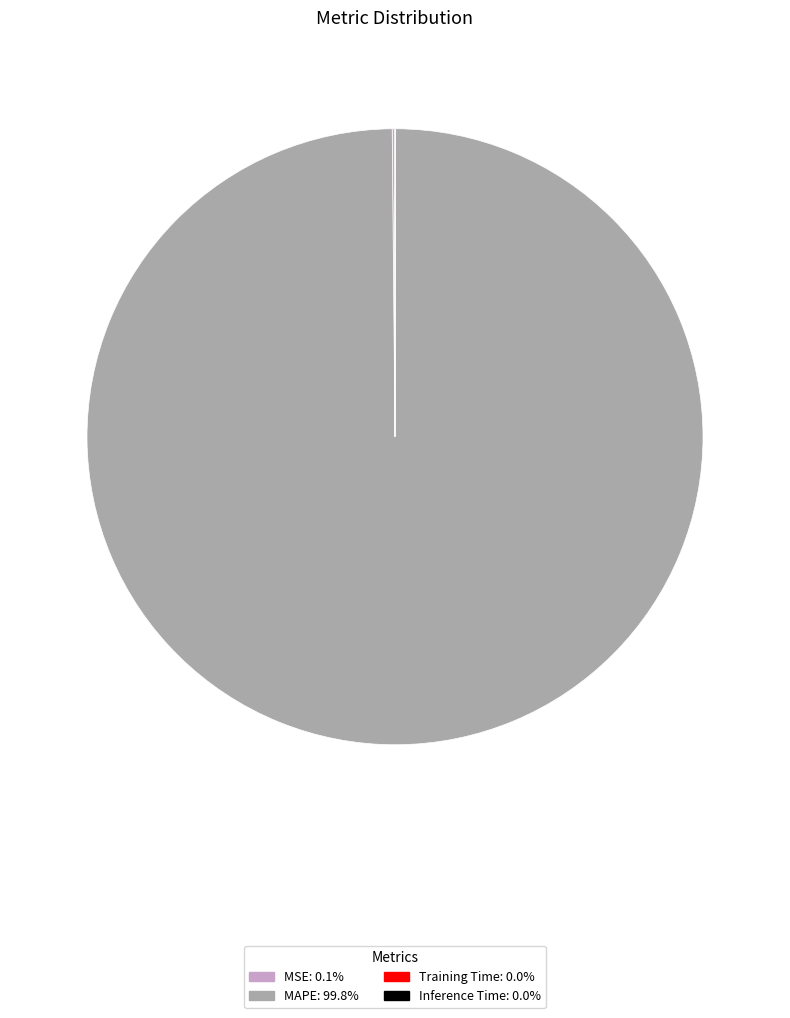

Is there a majority slice in this chart?

Yes